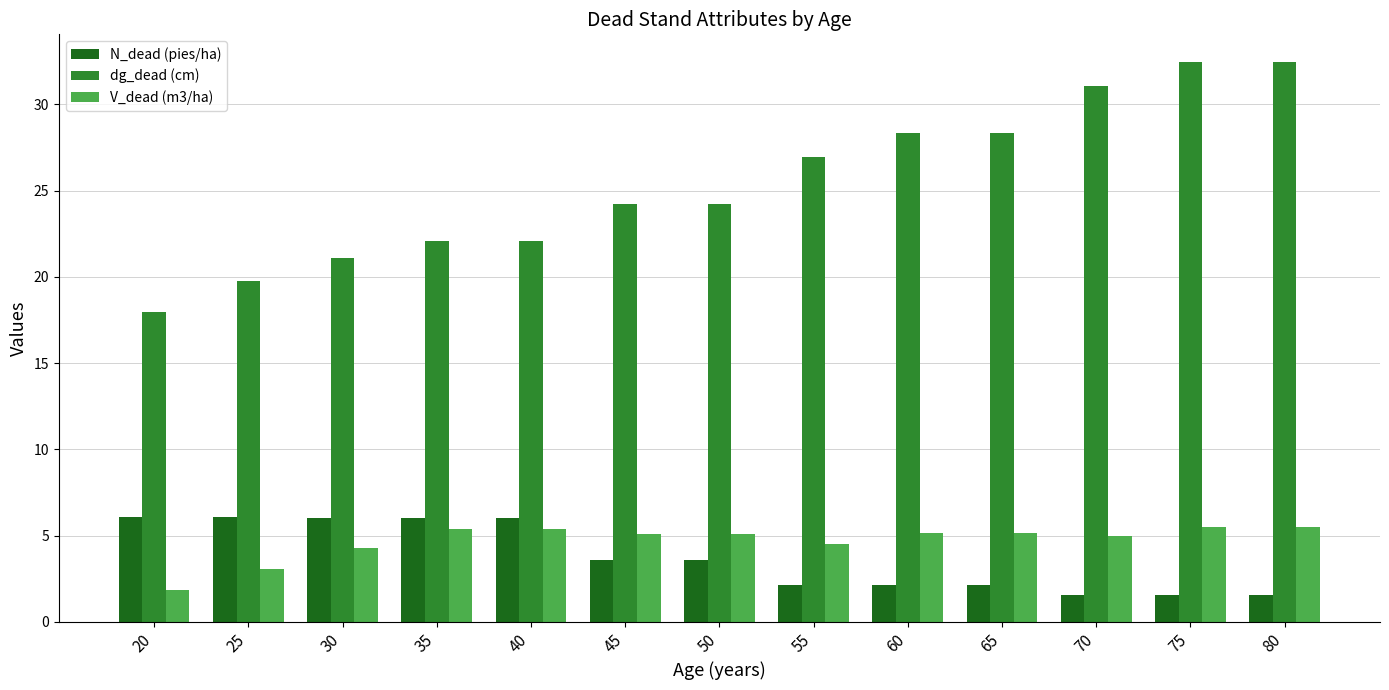

Which series has the largest total across all categories?

dg_dead (cm)